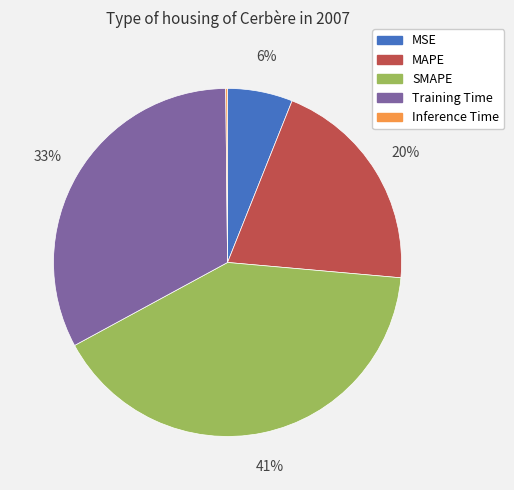

Is it true that MAPE is 9% of the pie?

False